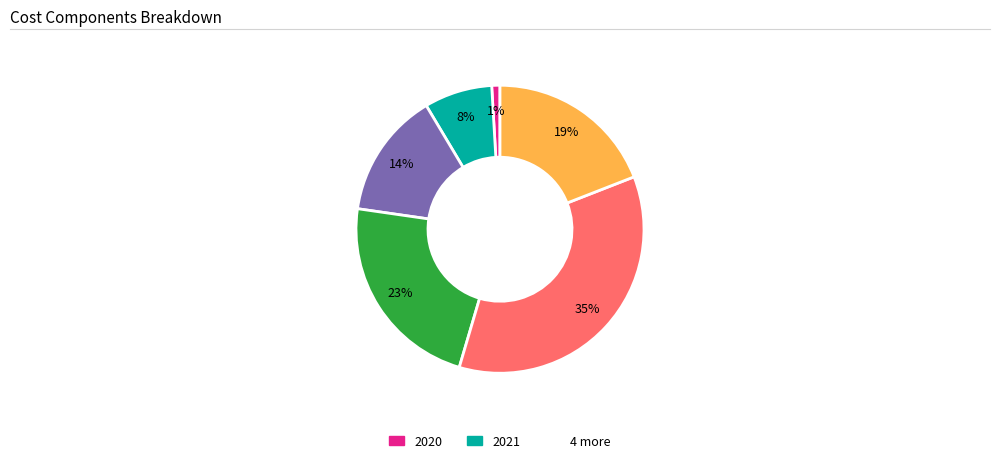

To the nearest percent, what is the average slice percentage?

17%